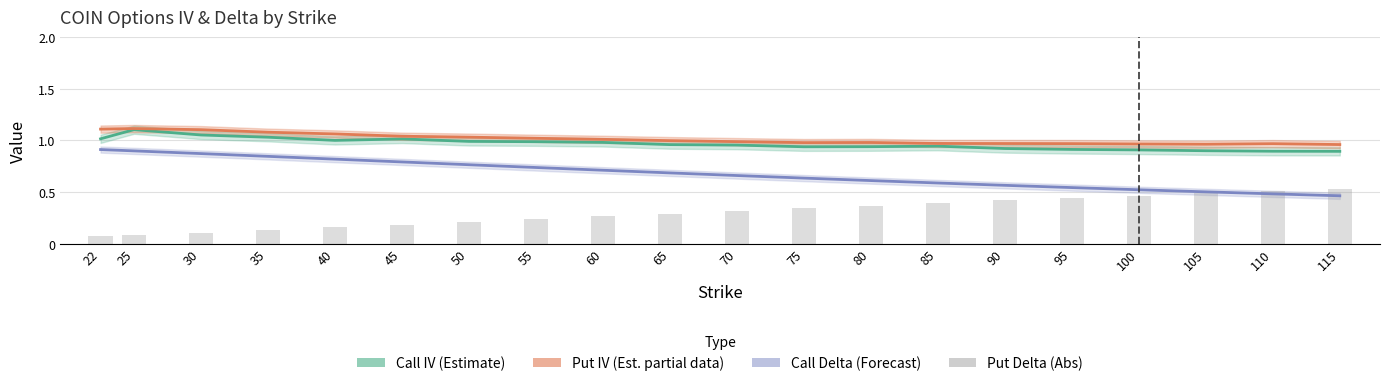

How many Put Delta (Abs) values are between 0 and 1?

20